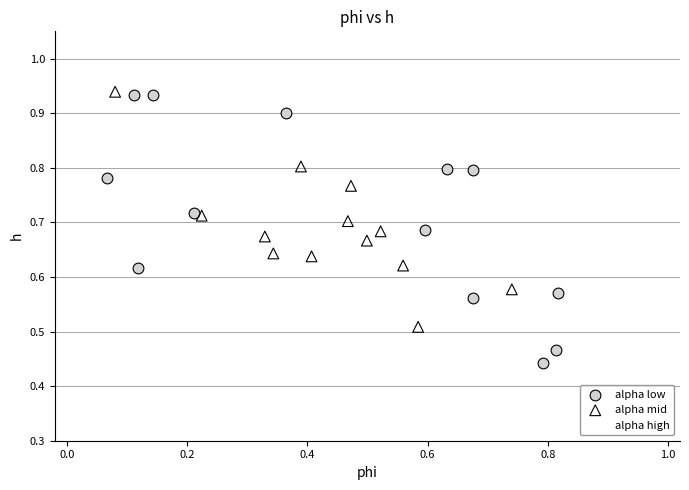

Which series contains the highest Y value?

alpha high